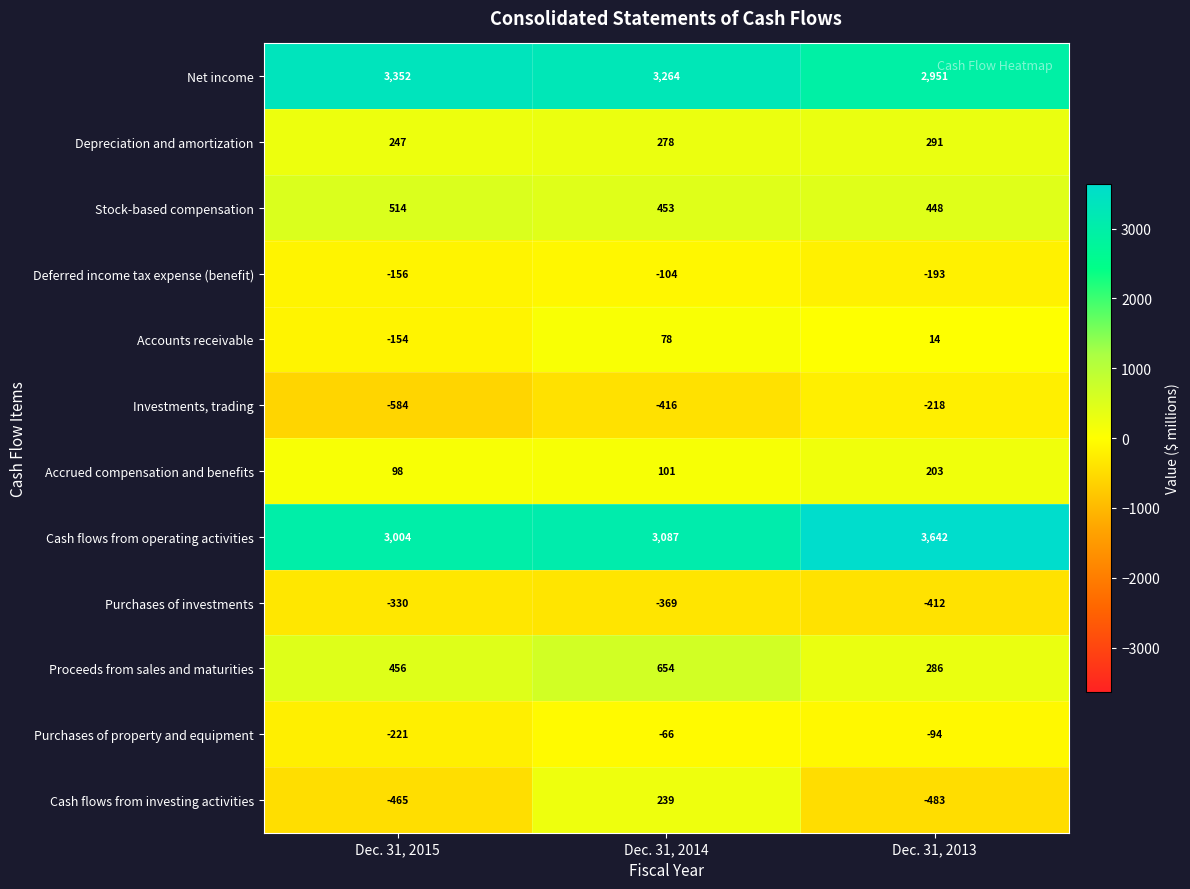

Which series changed the most between Dec. 31, 2015 and Dec. 31, 2014?

Cash flows from investing activities